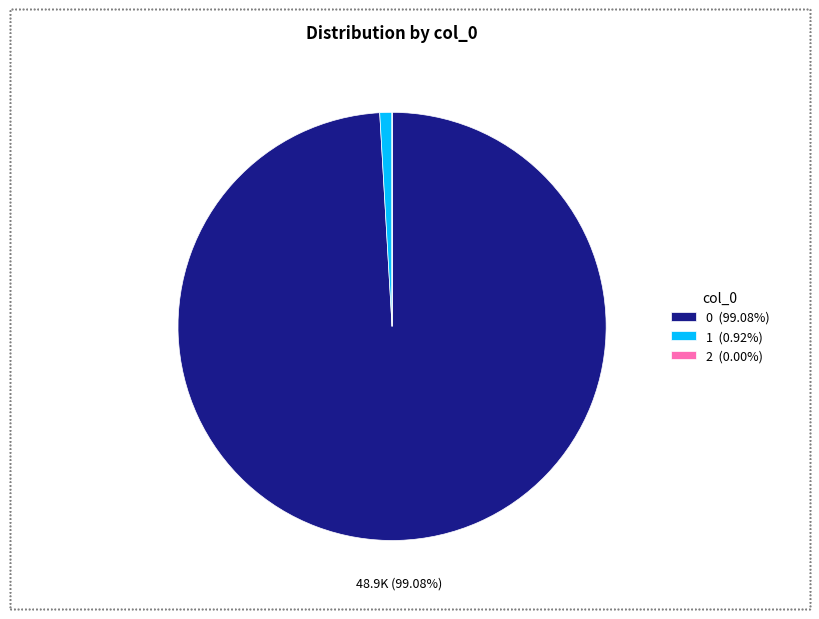

To the nearest percent, what is the difference between the largest and smallest slice percentages?

99%